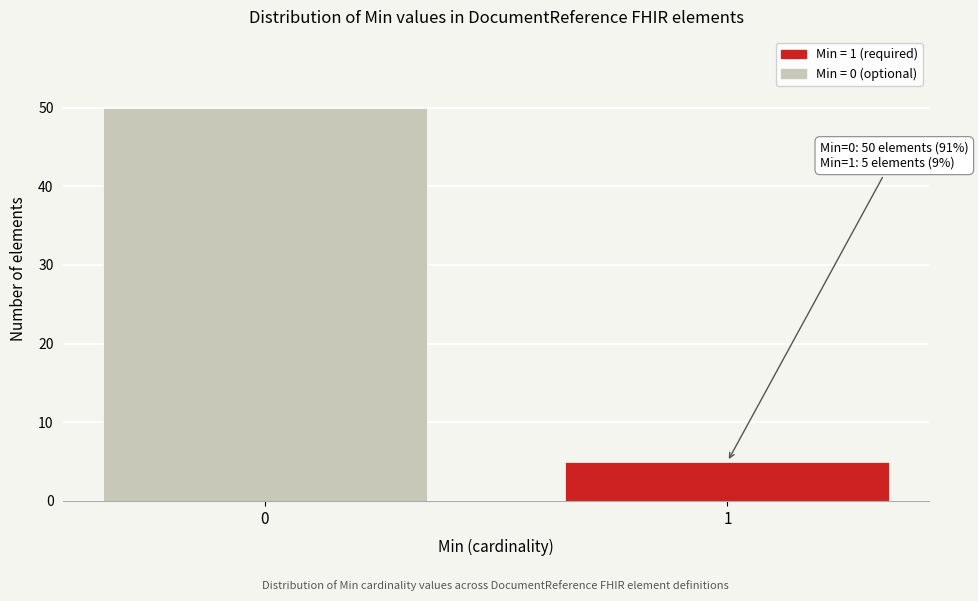

Reading left to right, transcribe all the data shown in this chart.

0=50	1=5